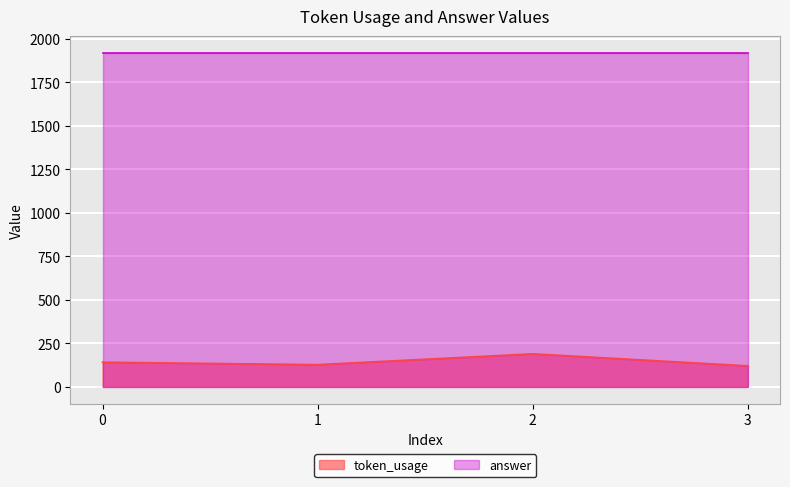

What is the ratio of the value at 0 to the value at 2?

0.7